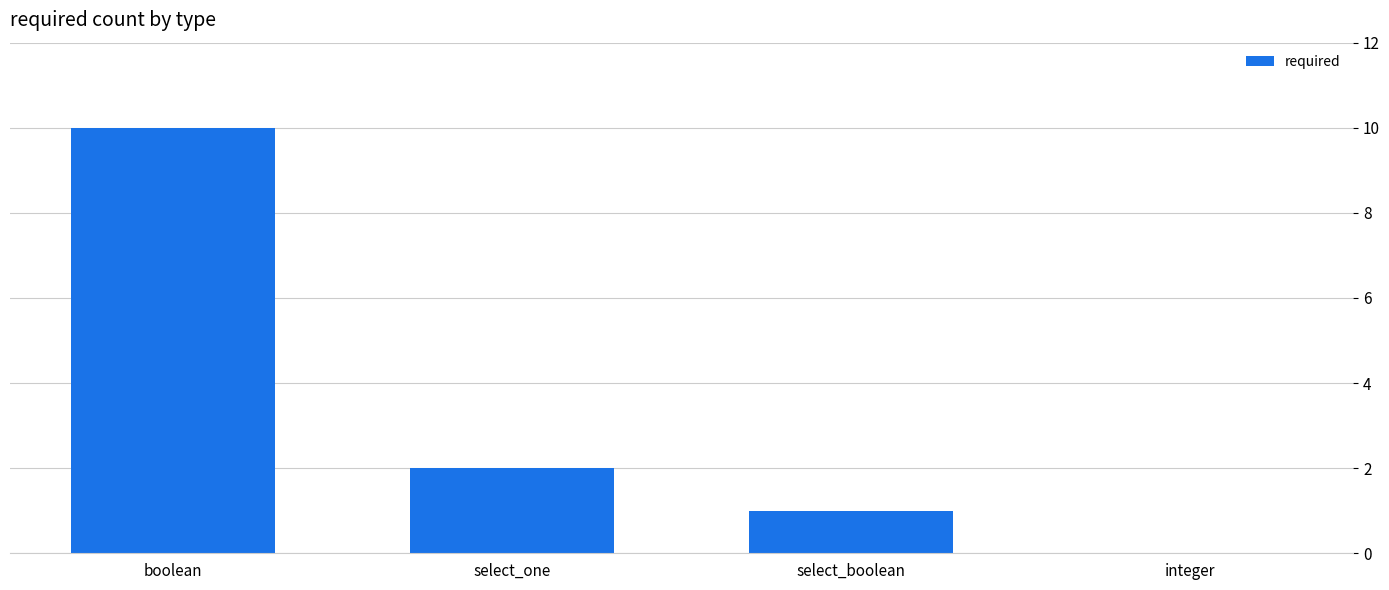

Which category has the highest value across all series?

boolean